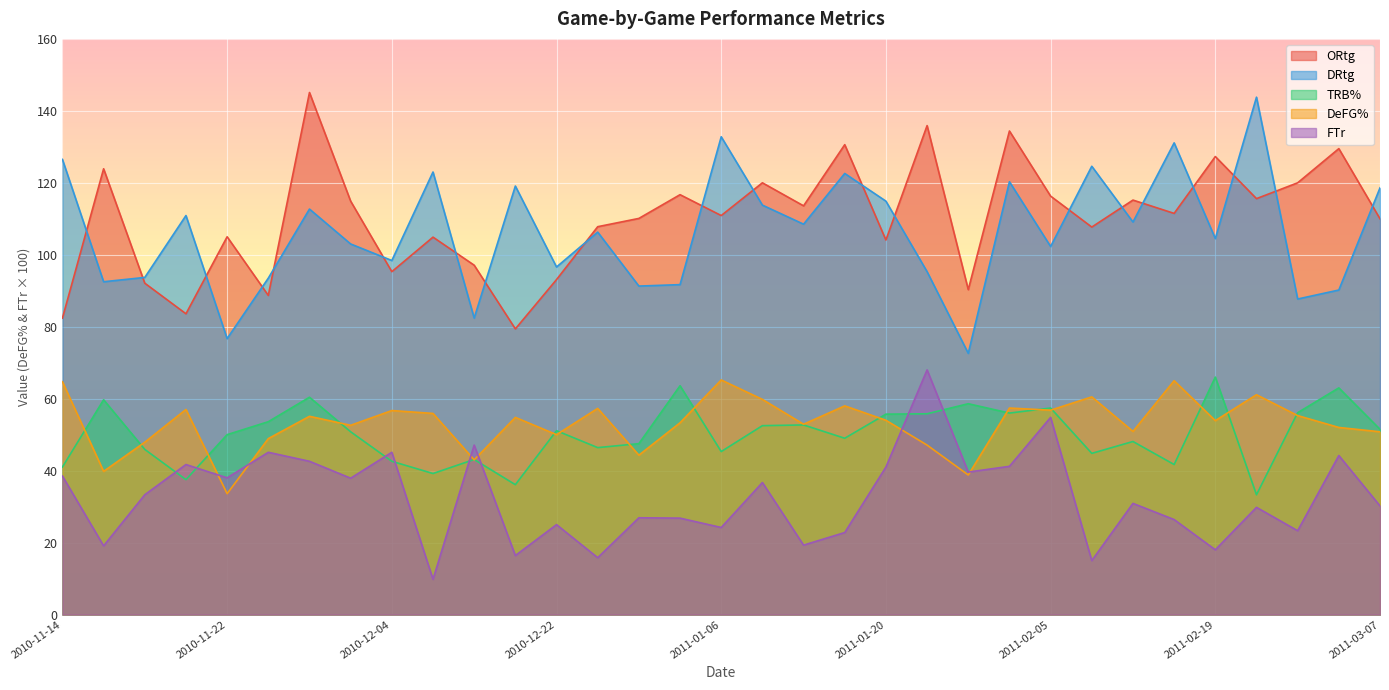

Where is TRB% nearest to the value 49?

2011-01-15